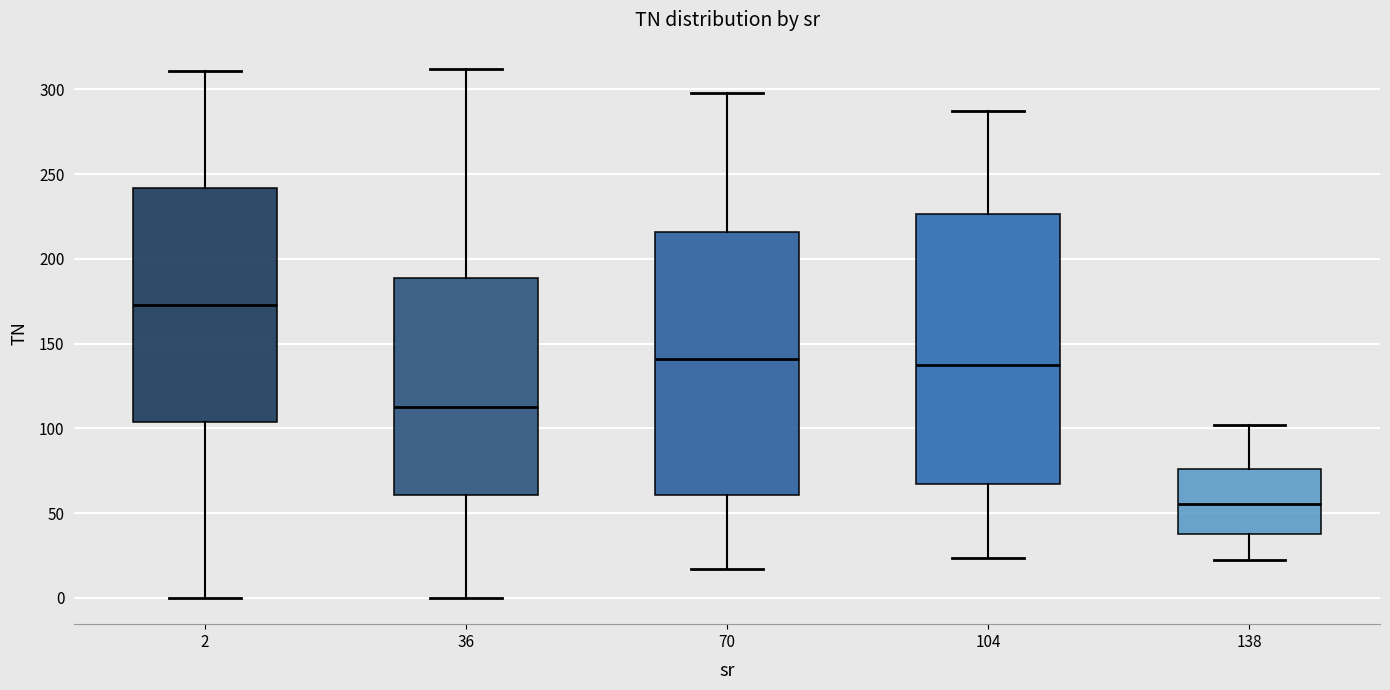

Which box's median line is the lowest?

138